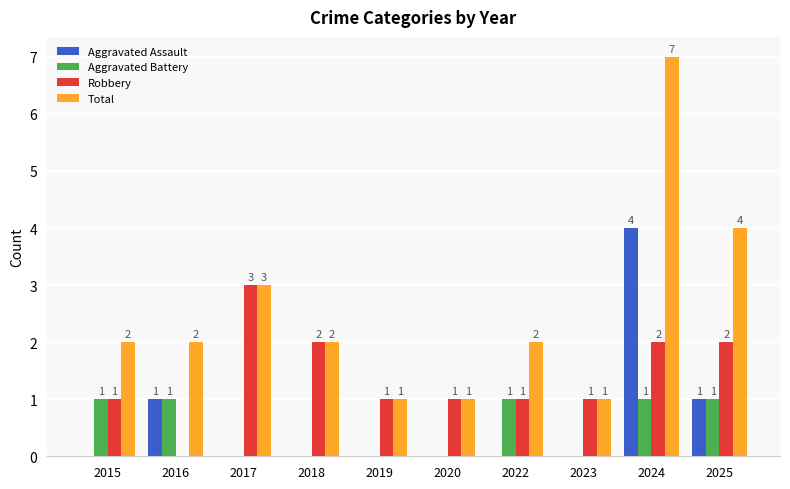

At which label does Total reach its peak?

2024